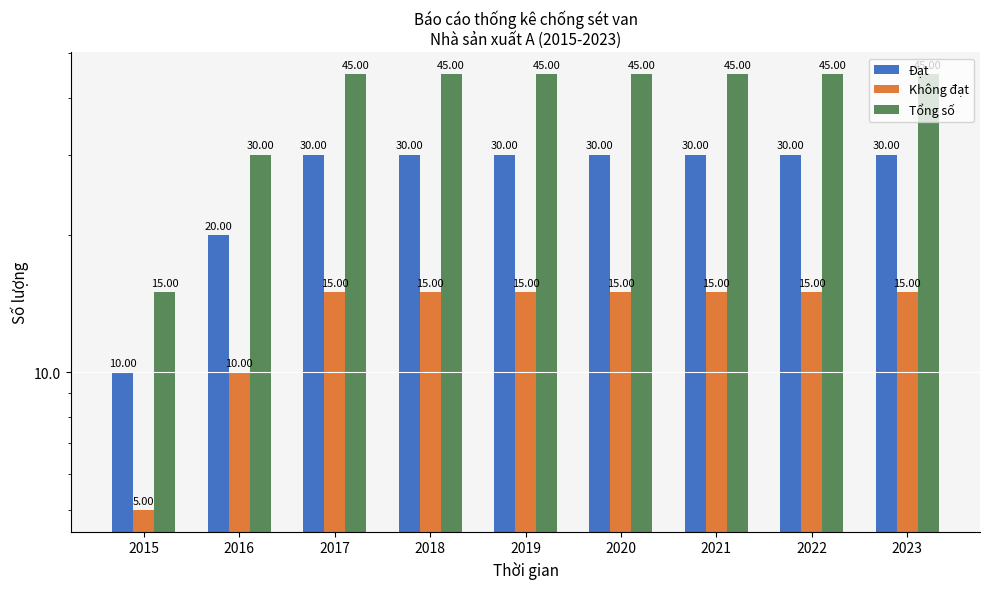

At which category is the sum across all series the highest?

2017